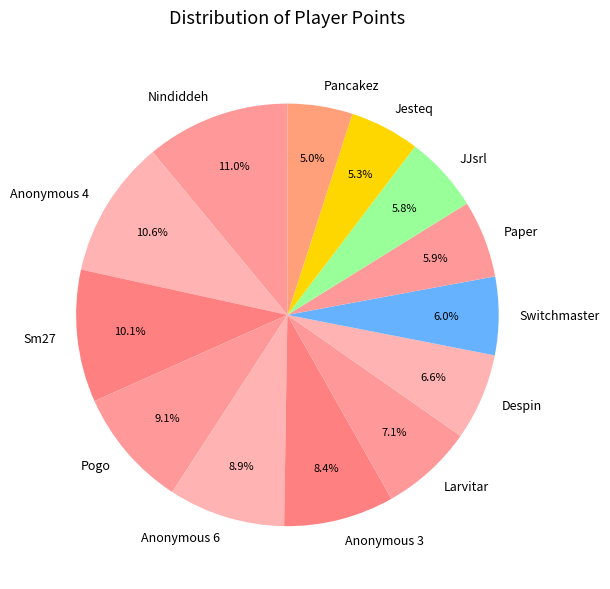

Does any single category account for the majority?

No